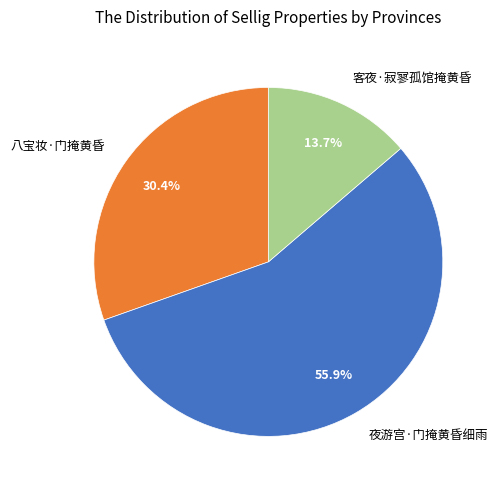

Between 客夜·寂寥孤馆掩黄昏 and 夜游宫·门掩黄昏细雨, which is larger?

夜游宫·门掩黄昏细雨